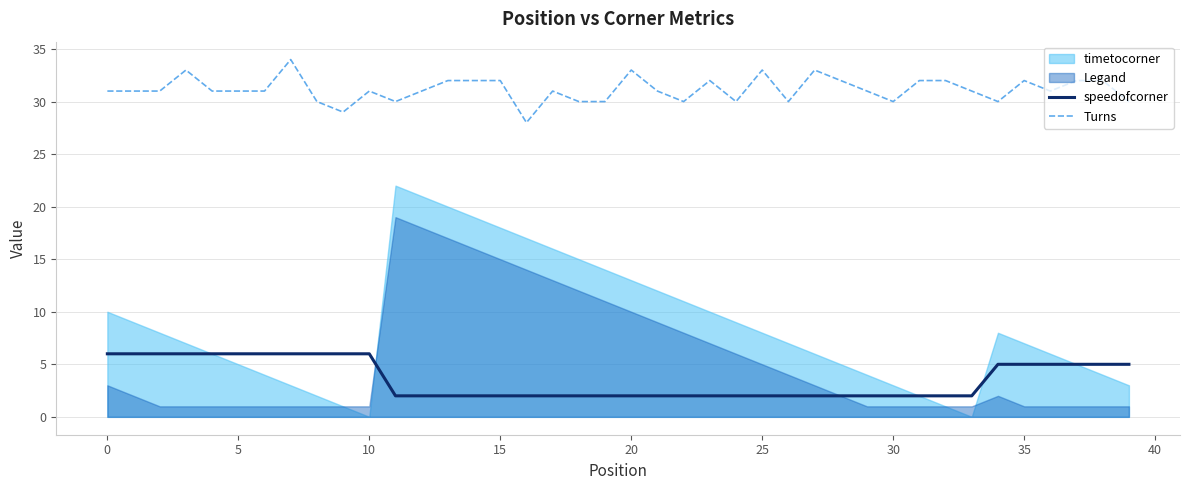

What is the highest value of the Turns series?

34